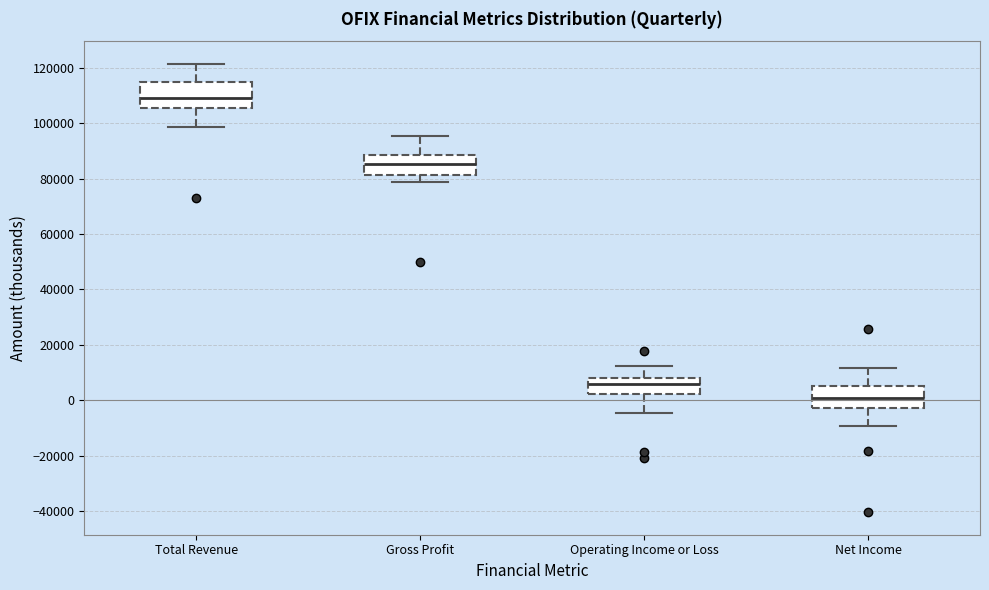

Reading left to right, read every box against the y-axis: the position of its median line, the range the box covers, and the ends of its whiskers. The values are not printed on the chart, so give them approximately, as read against the axis.

Total Revenue: median 110000, box 106000 to 114000, whiskers 98000 to 122000
Gross Profit: median 86000, box 82000 to 88000, whiskers 78000 to 96000
Operating Income or Loss: median 6000, box 2000 to 8000, whiskers -4000 to 12000
Net Income: median 0, box -2000 to 4000, whiskers -10000 to 12000